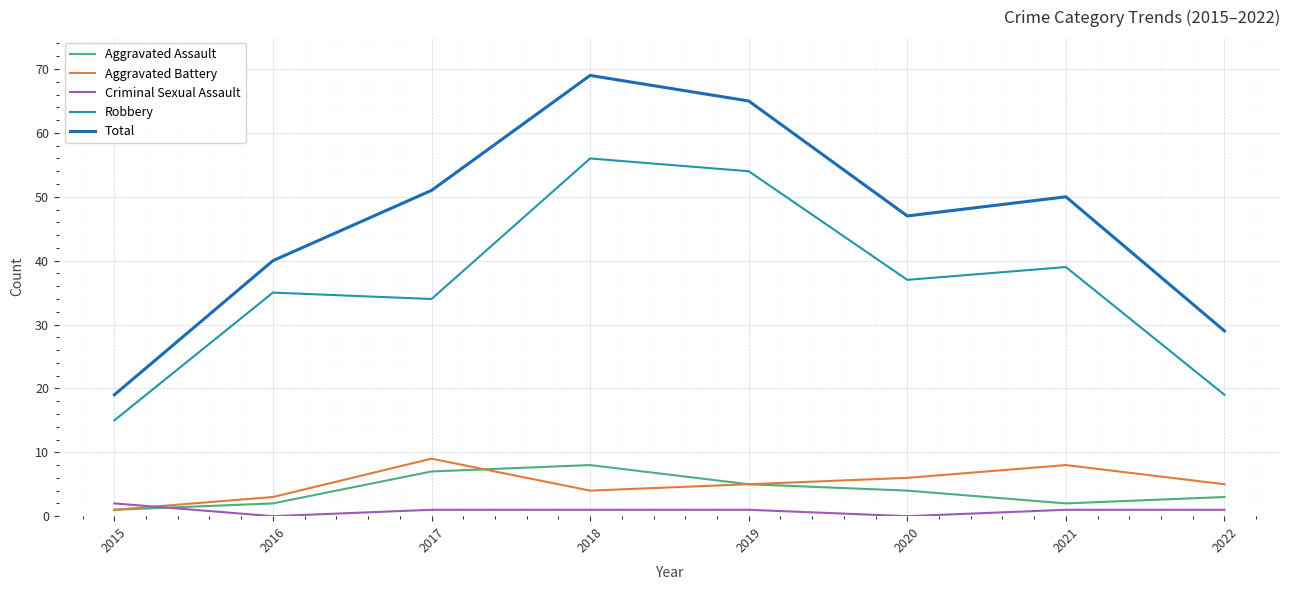

Reading left to right, list all the values displayed in this chart.

Aggravated Assault: 2015=1	2016=2	2017=7	2018=8	2019=5	2020=4	2021=2	2022=3
Aggravated Battery: 2015=1	2016=3	2017=9	2018=4	2019=5	2020=6	2021=8	2022=5
Criminal Sexual Assault: 2015=2	2016=0	2017=1	2018=1	2019=1	2020=0	2021=1	2022=1
Robbery: 2015=15	2016=35	2017=34	2018=56	2019=54	2020=37	2021=39	2022=19
Total: 2015=19	2016=40	2017=51	2018=69	2019=65	2020=47	2021=50	2022=29